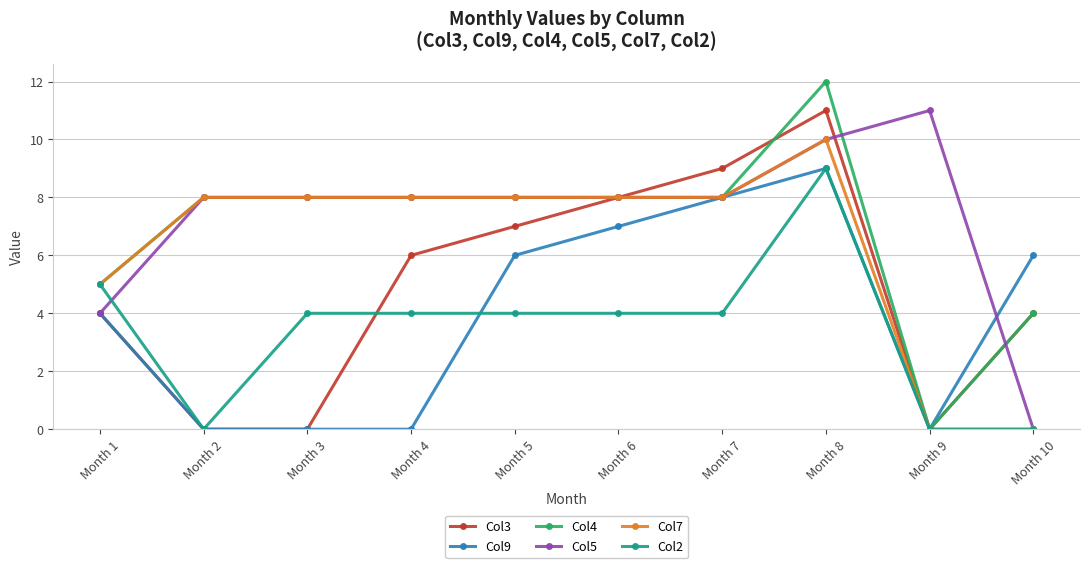

Which series has the largest total across all categories?

Col5